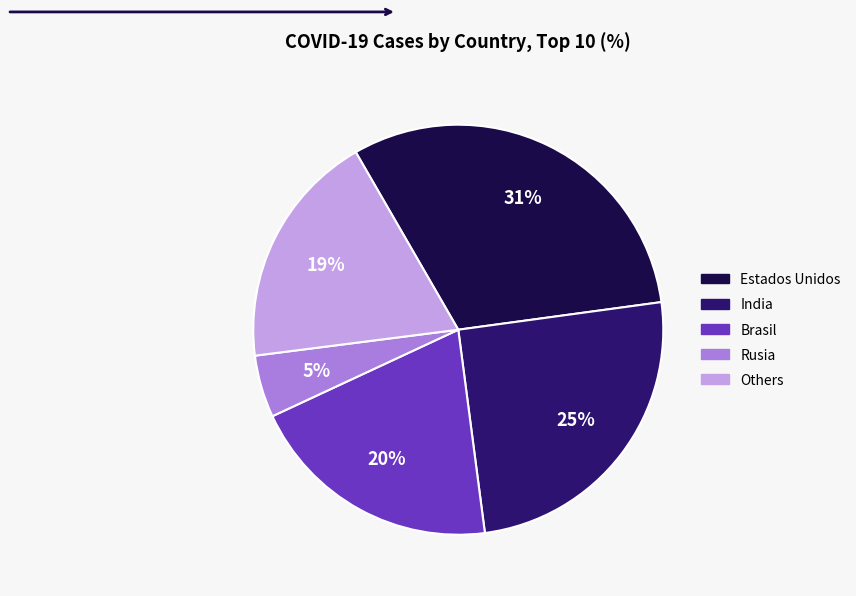

Does any single category account for the majority?

No